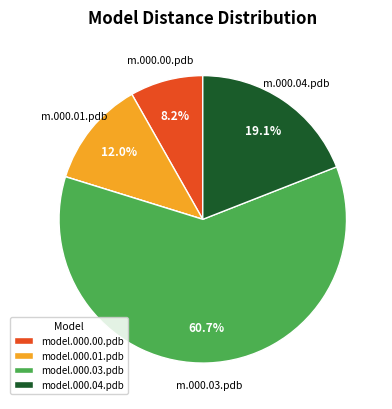

Is there a majority slice in this chart?

Yes